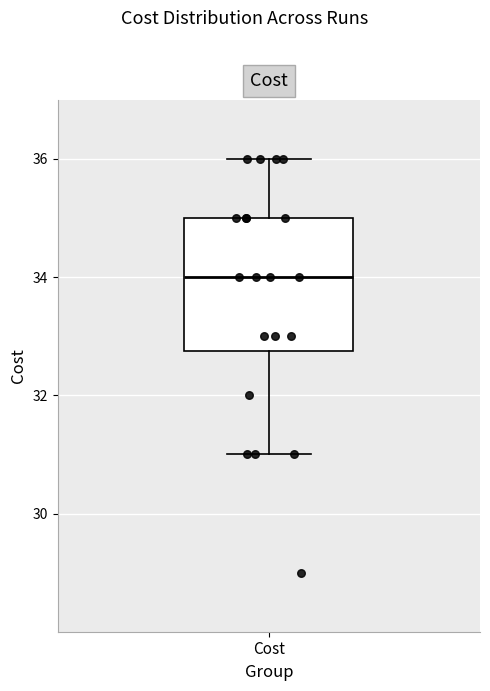

Read this box plot against the y-axis: the position of the median line, the range covered by the box, and the ends of both whiskers. The values are not printed on the chart, so give them approximately, as read against the axis.

median 34.0, box 32.8 to 35.0, whiskers 31.0 to 36.0